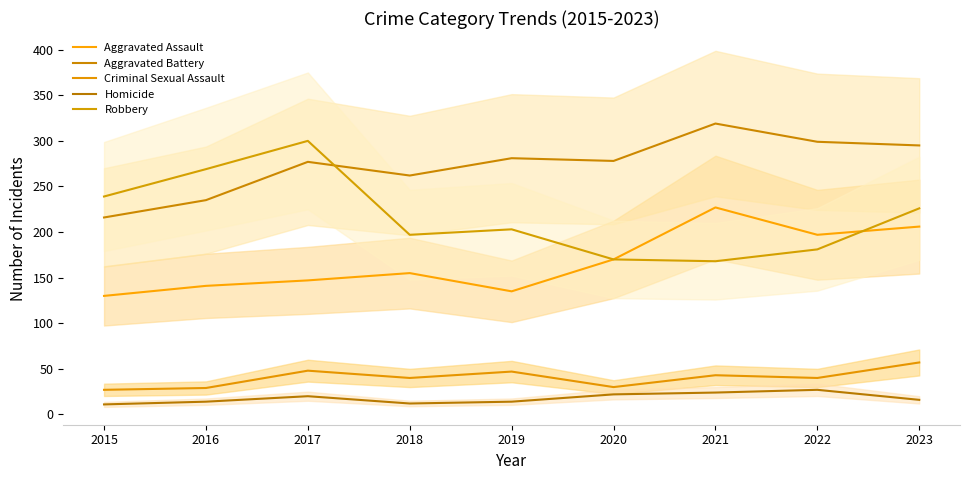

True or false: Aggravated Battery and Homicide cross at least once.

False